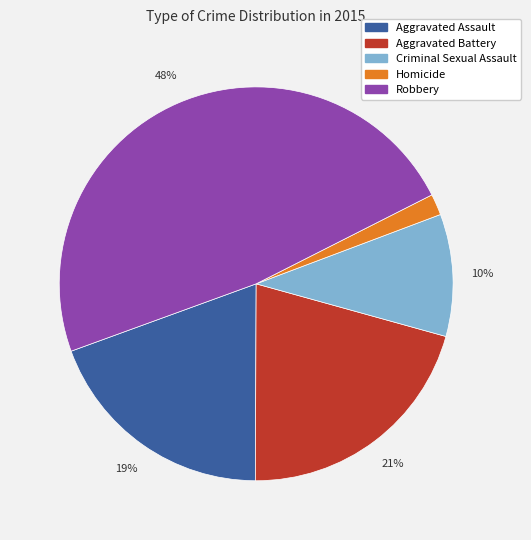

To the nearest percent, what percentage of the pie is Homicide?

2%